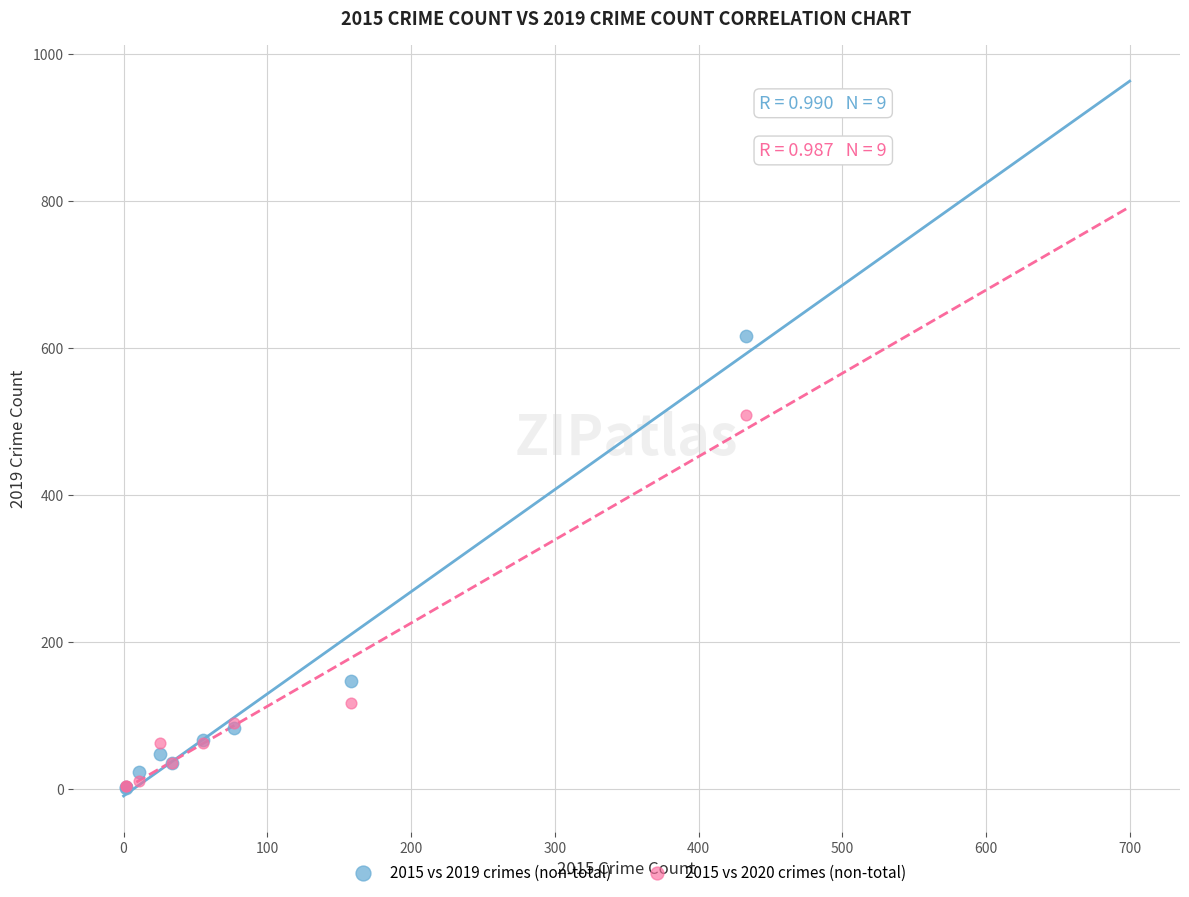

What are all the series names shown in the legend?

2015 vs 2019 crimes (non-total), 2015 vs 2020 crimes (non-total)